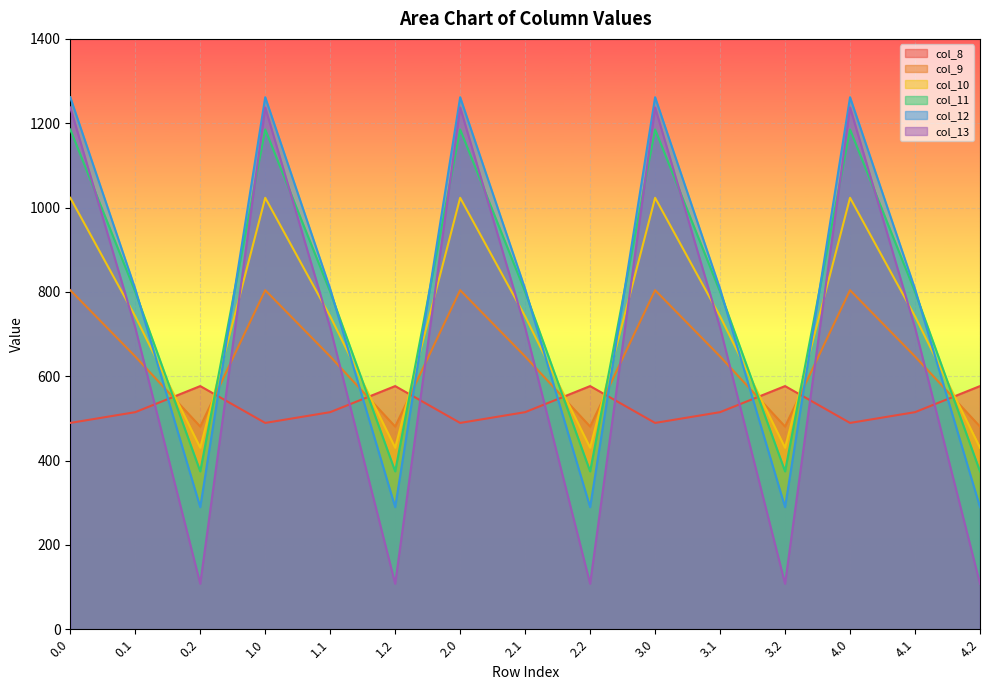

Reading left to right, extract all data points from this chart.

col_8: 489.3	514.8	576.6	489.3	514.8	576.6	489.3	514.8	576.6	489.3	514.8	576.6	489.3	514.8	576.6
col_9: 804.0	646.9	480.7	804.0	646.9	480.7	804.0	646.9	480.7	804.0	646.9	480.7	804.0	646.9	480.7
col_10: 1023.2	742.1	430.5	1023.2	742.1	430.5	1023.2	742.1	430.5	1023.2	742.1	430.5	1023.2	742.1	430.5
col_11: 1185.2	800.2	374.4	1185.2	800.2	374.4	1185.2	800.2	374.4	1185.2	800.2	374.4	1185.2	800.2	374.4
col_12: 1261.6	806.9	289.5	1261.6	806.9	289.5	1261.6	806.9	289.5	1261.6	806.9	289.5	1261.6	806.9	289.5
col_13: 1237.4	715.3	107.8	1237.4	715.3	107.8	1237.4	715.3	107.8	1237.4	715.3	107.8	1237.4	715.3	107.8